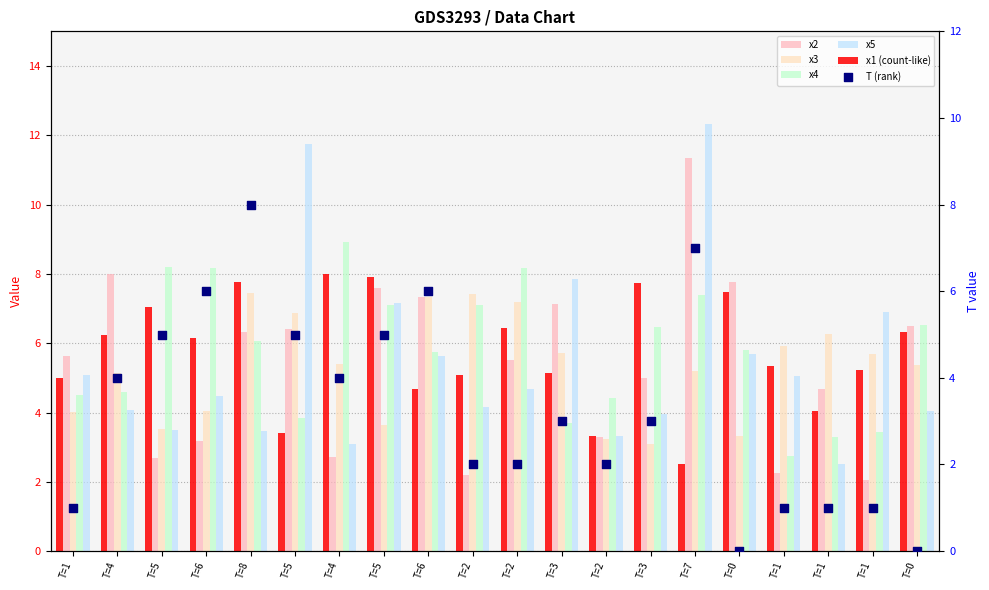

Which series reaches the maximum Y coordinate?

x5